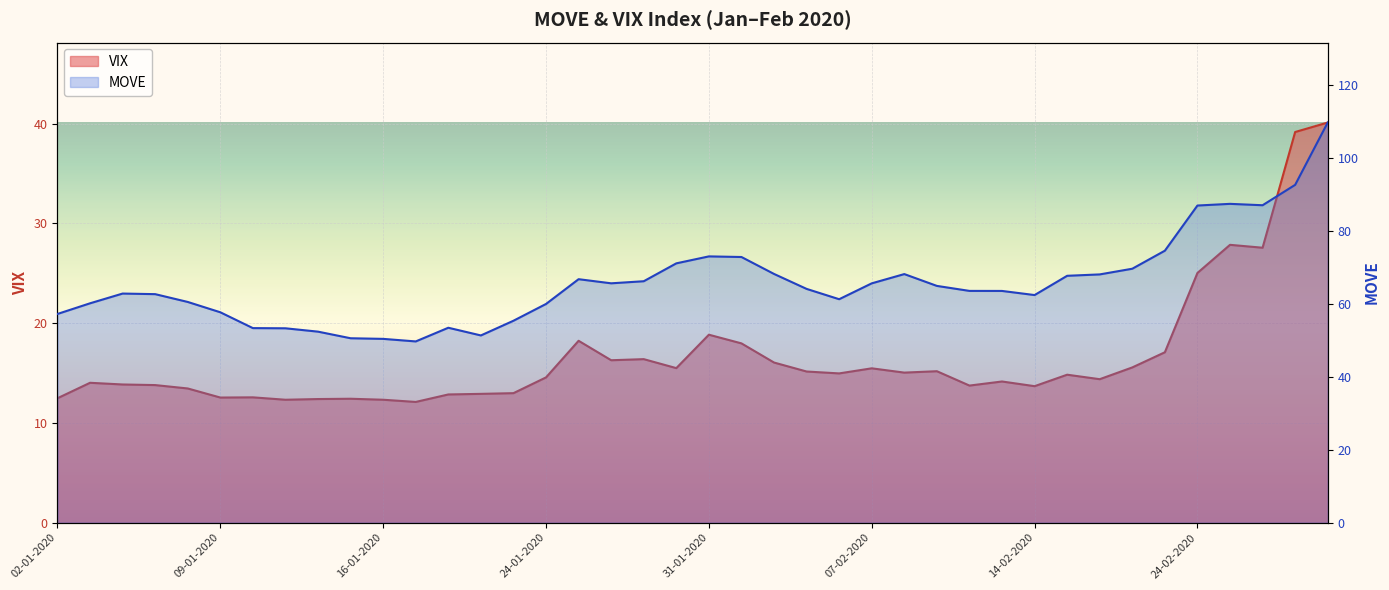

Where is the first local maximum for VIX?

03-01-2020